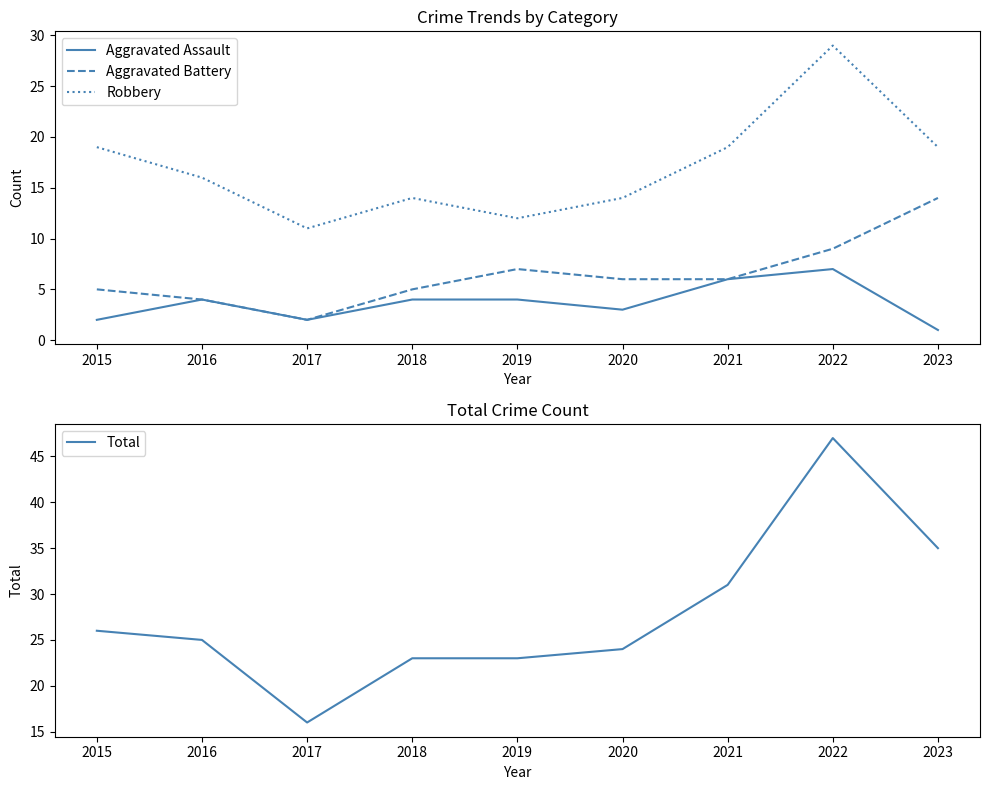

True or false: Aggravated Assault and Aggravated Battery intersect in this chart.

False